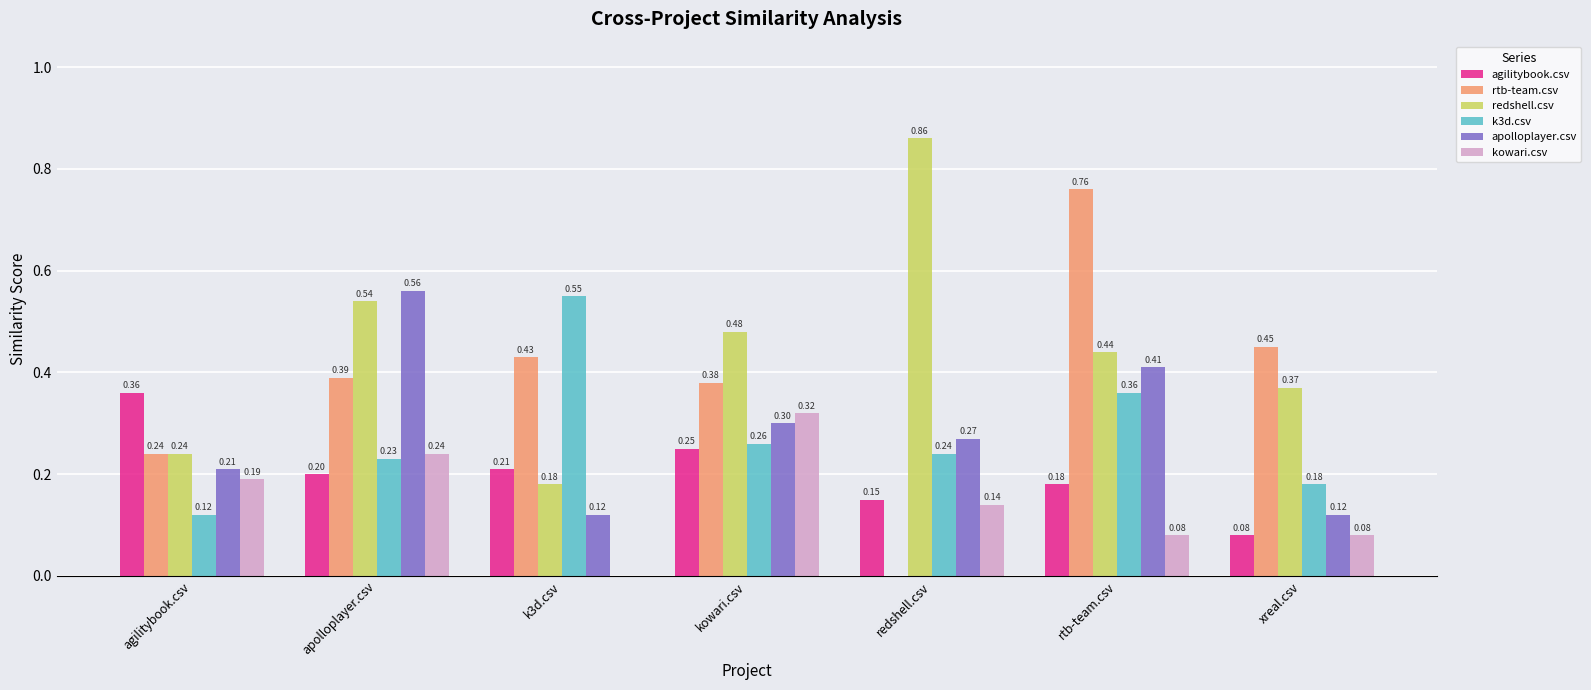

Where is rtb-team.csv nearest to the value 0?

redshell.csv